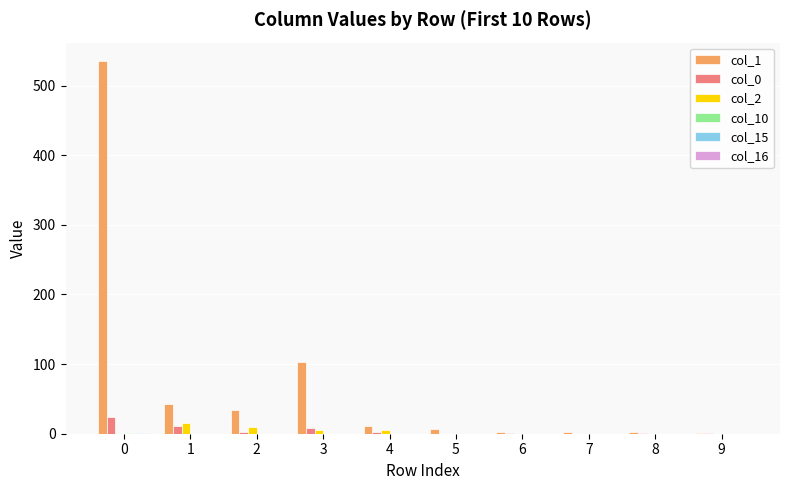

What is the greatest value displayed?

535